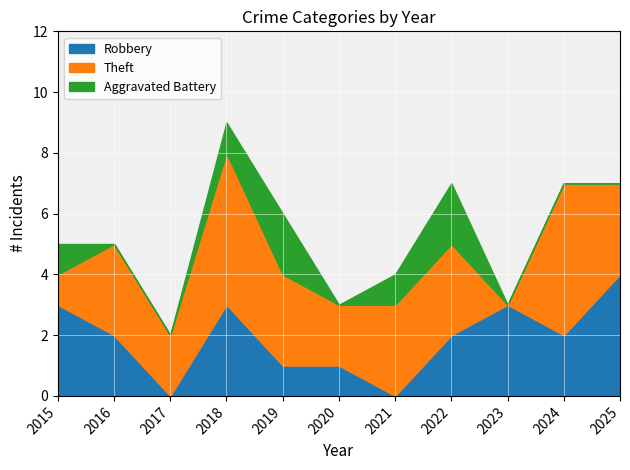

Between 2018 and 2025, which is larger?

2025